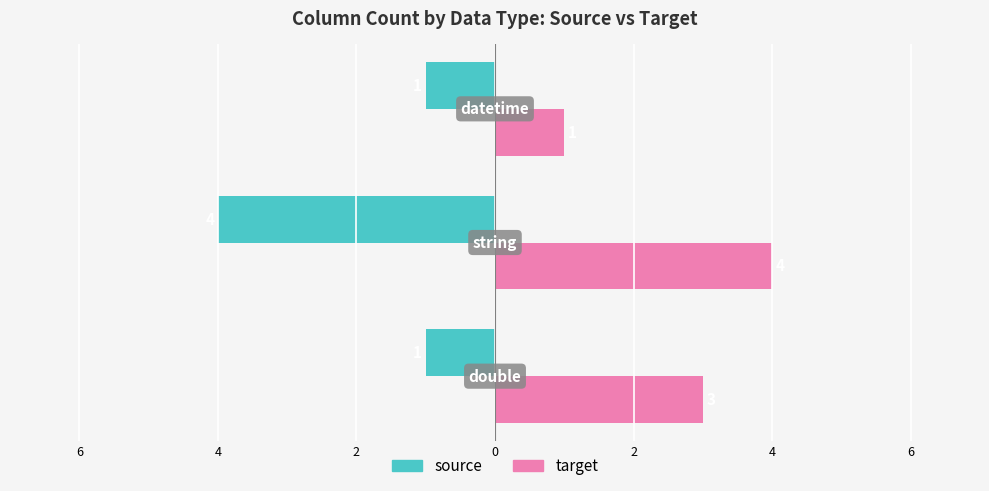

What are all the series names shown in the legend?

source, target